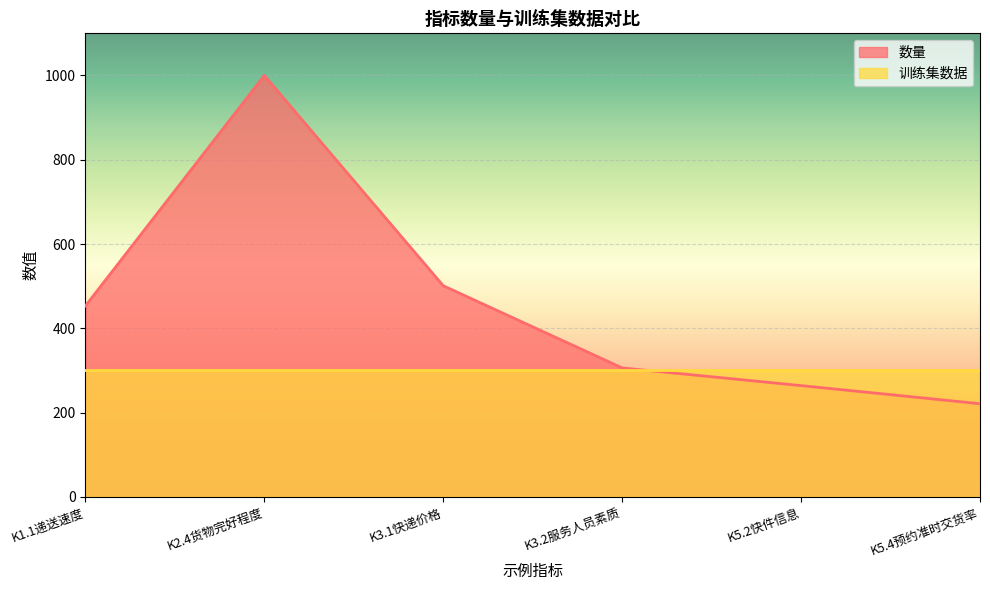

What is the label of the 5th point from the left?

K5.2快件信息